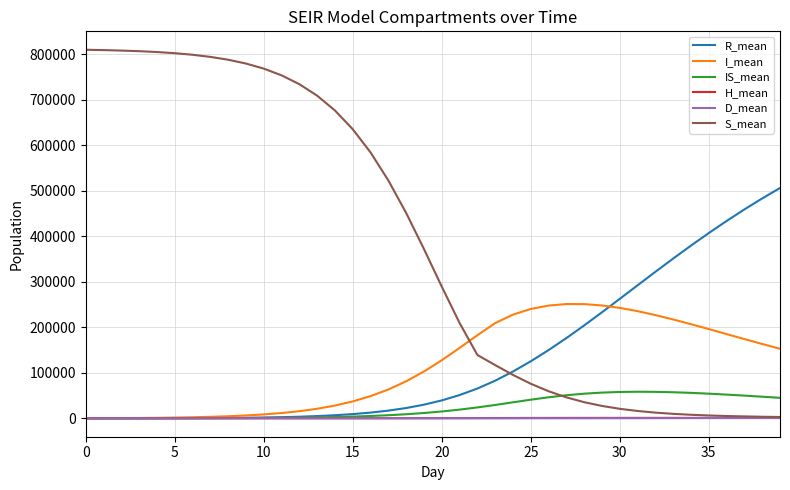

What is the sum of all D_mean values?

4444.5